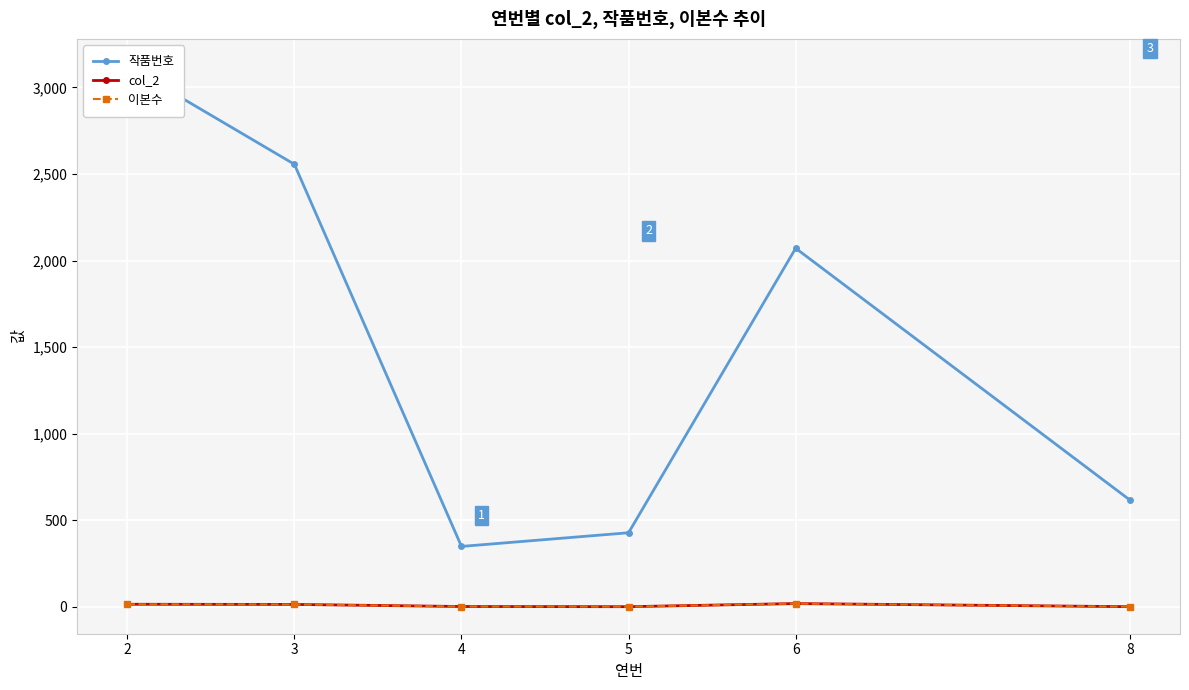

What is the average value of the col_2 series?

9